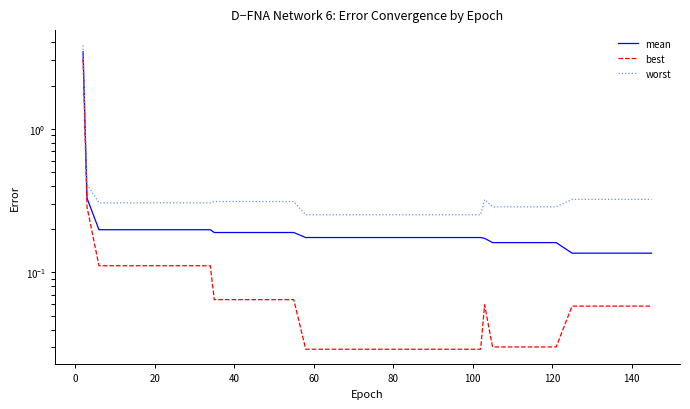

Reading left to right, extract all data points from this chart.

mean: 3.4	0.3	0.2	0.2	0.2	0.2	0.2	0.2	0.2	0.2	0.2	0.2	0.2	0.2	0.2	0.2	0.2	0.2	0.2	0.2	0.2	0.2	0.2	0.2	0.2	0.2	0.2	0.2	0.2	0.2	0.2	0.2	0.2	0.2	0.1	0.1	0.1	0.1	0.1	0.1
best: 3.1	0.3	0.1	0.1	0.1	0.1	0.1	0.1	0.1	0.1	0.1	0.1	0.1	0.1	0.1	0.1	0.0	0.0	0.0	0.0	0.0	0.0	0.0	0.0	0.0	0.0	0.0	0.0	0.1	0.0	0.0	0.0	0.0	0.0	0.1	0.1	0.1	0.1	0.1	0.1
worst: 3.8	0.4	0.3	0.3	0.3	0.3	0.3	0.3	0.3	0.3	0.3	0.3	0.3	0.3	0.3	0.3	0.3	0.3	0.3	0.3	0.3	0.3	0.3	0.3	0.3	0.3	0.3	0.3	0.3	0.3	0.3	0.3	0.3	0.3	0.3	0.3	0.3	0.3	0.3	0.3